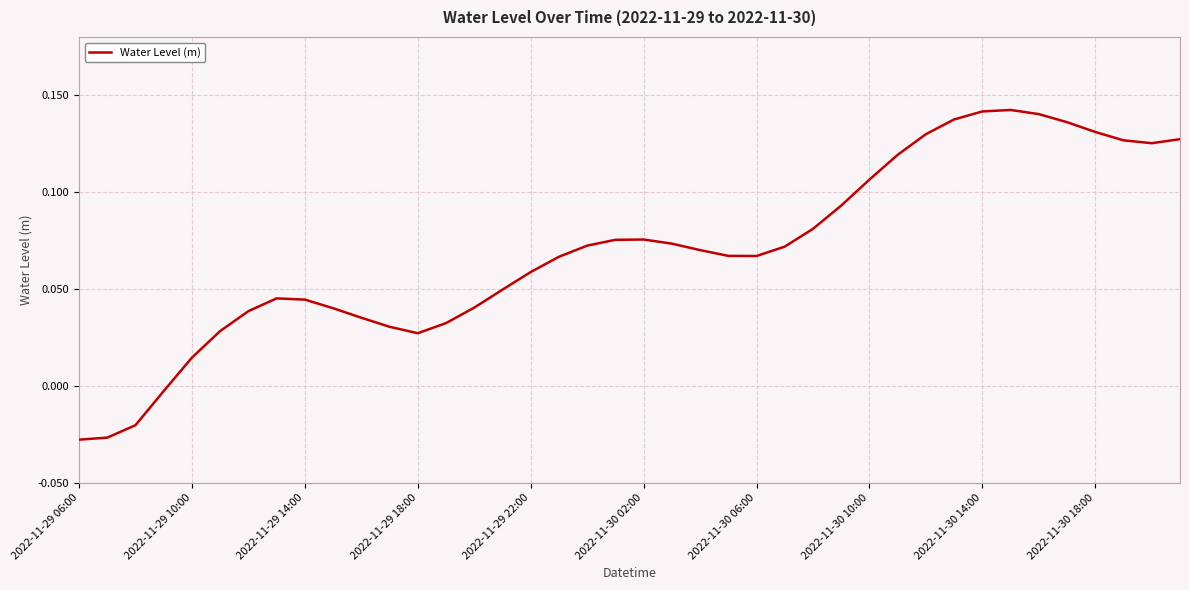

How many lines are shown in the chart?

1